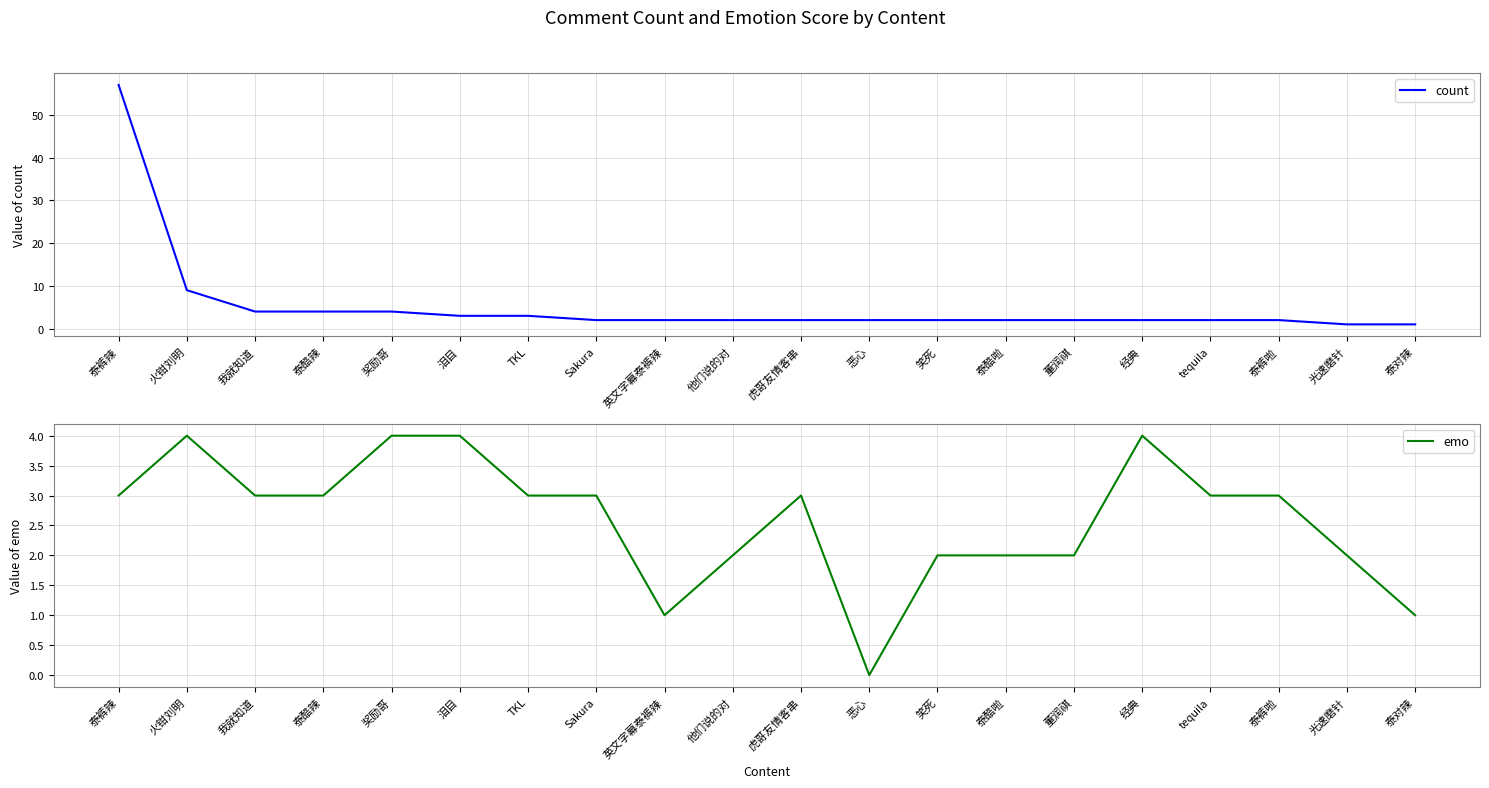

True or false: emo and count intersect in this chart.

True